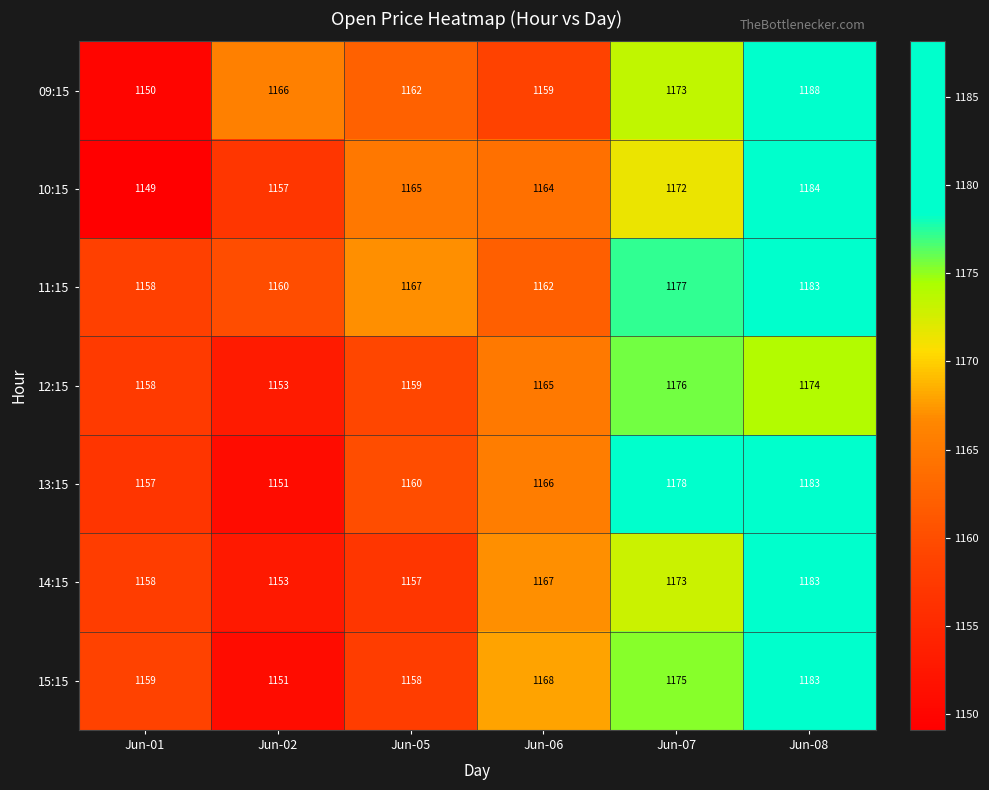

Is the value of 15:15 at Jun-05 greater than the value of 10:15 at Jun-08?

No